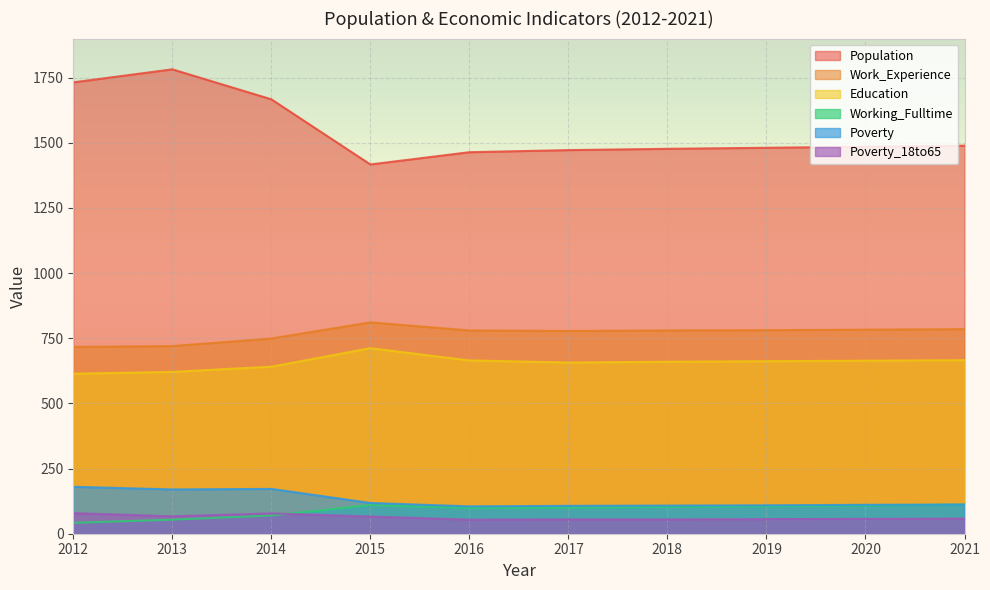

What is the maximum value for Education?

712